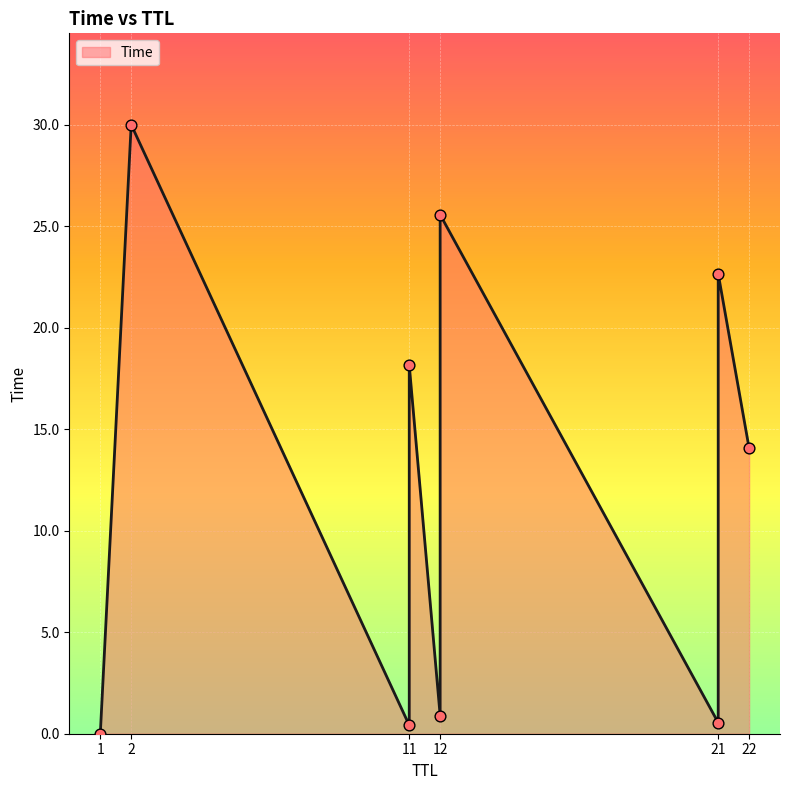

What is the change in value from 11 to 22?

+13.6